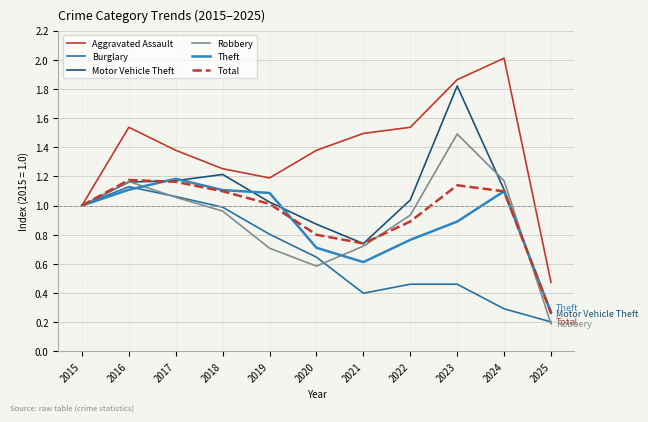

What is the spread (max minus min) of values at 2020?

0.8